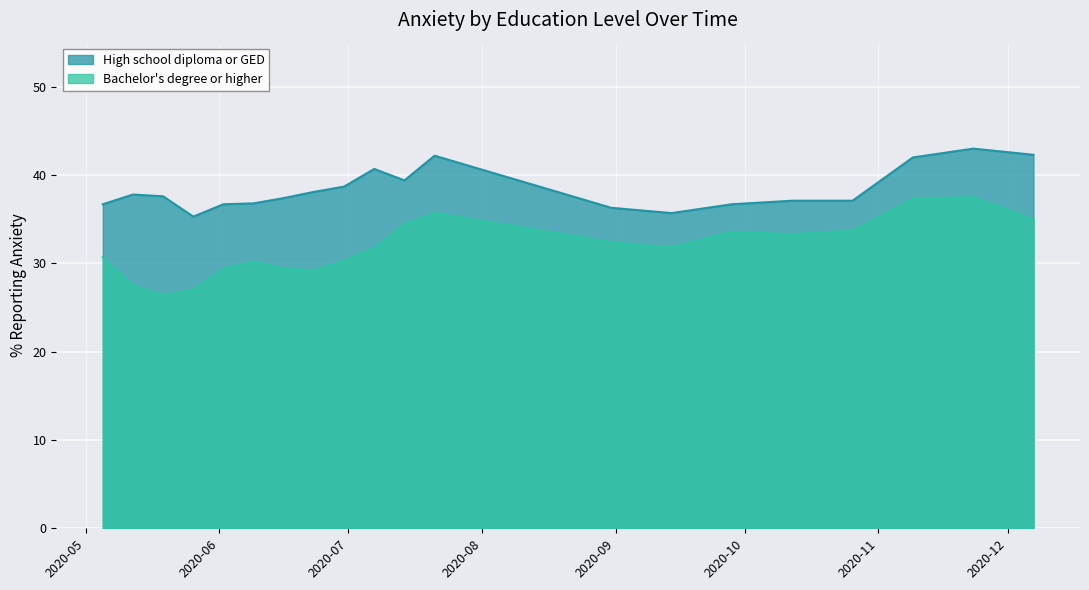

What is the label of the 16th point from the left?

2020-10-12